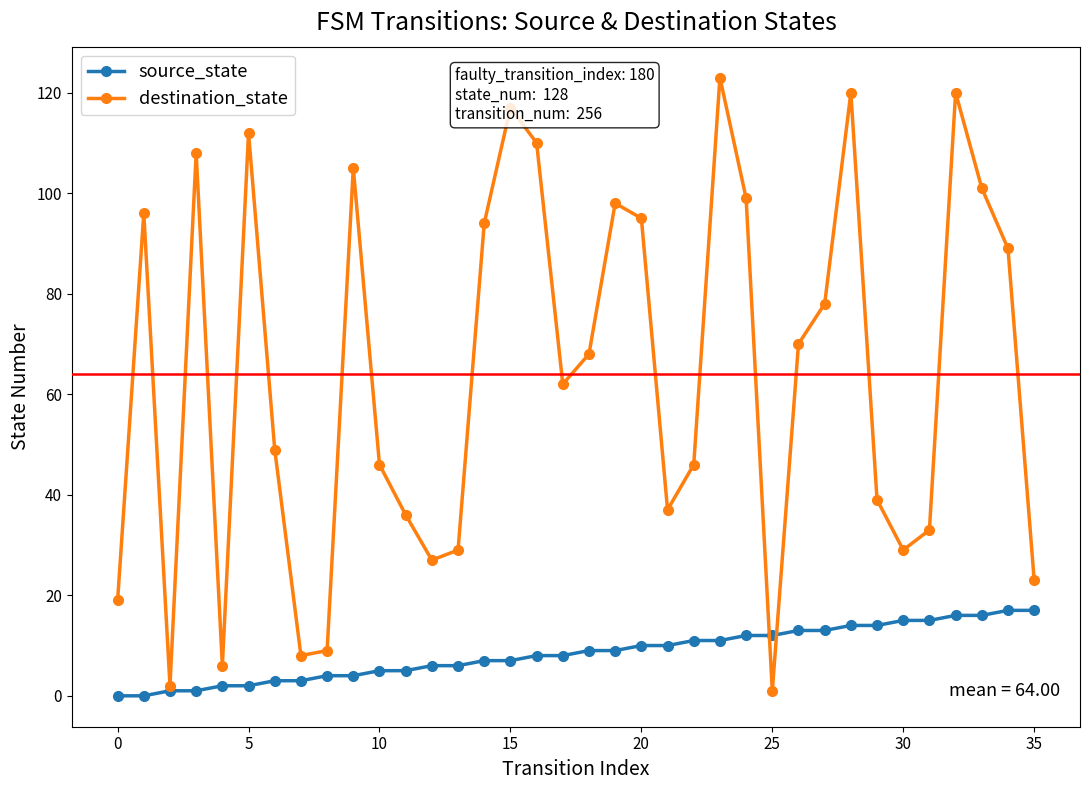

Which series ends up on top after the final intersection of source_state and destination_state?

destination_state